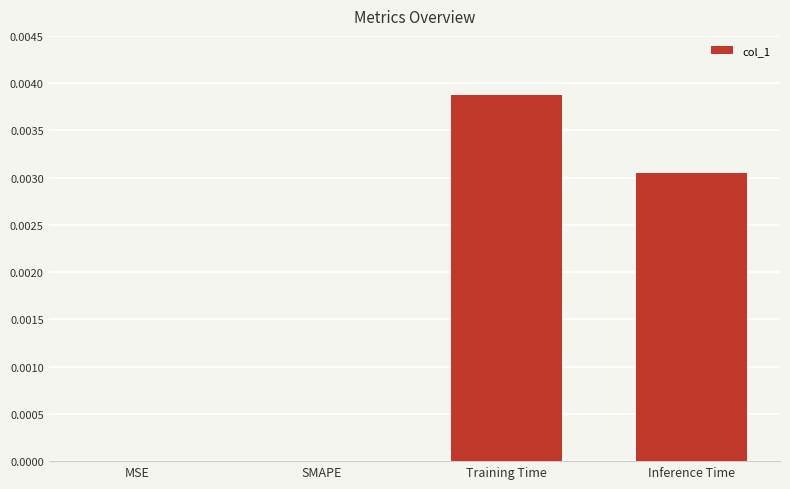

At which category does the chart reach its peak across all series?

Training Time